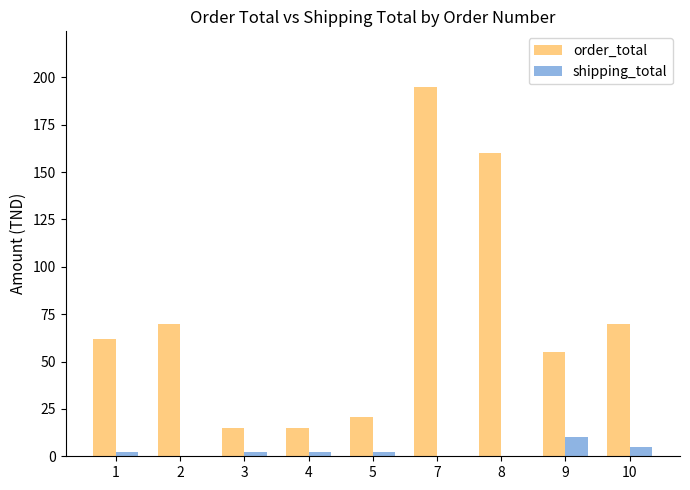

Which category has the highest value in the shipping_total series?

9